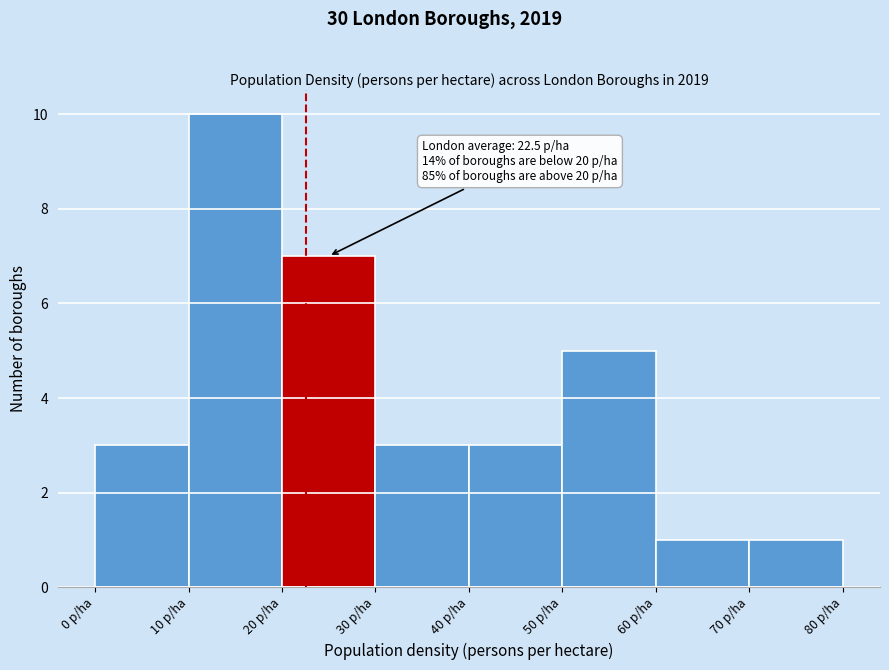

Which range on the x-axis has the tallest bar?

10 to 20